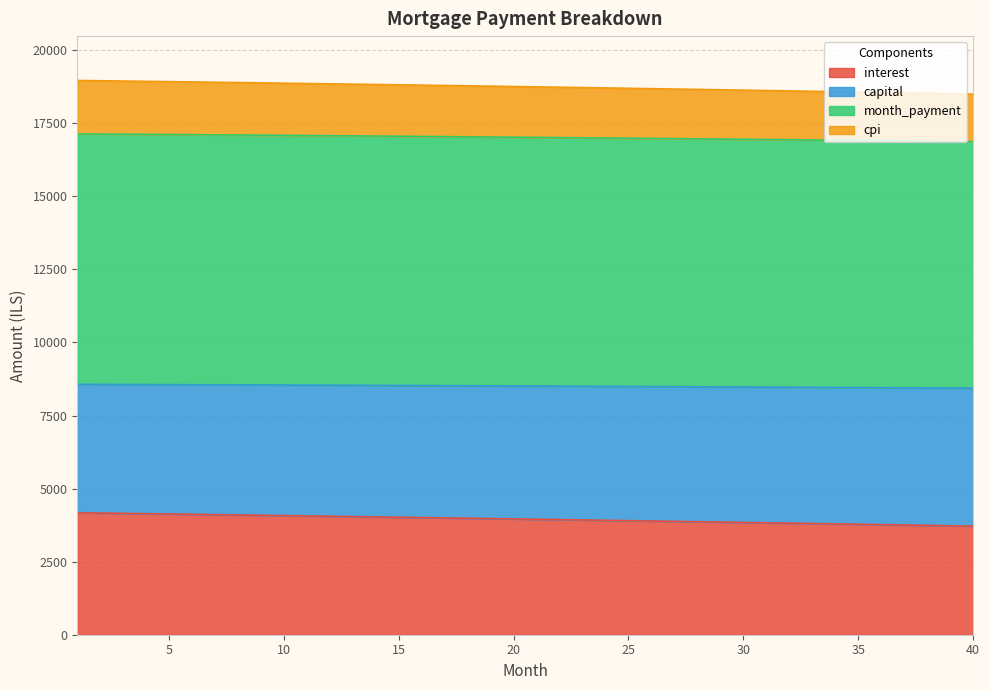

What is the total value across all series at 35?

18567.4